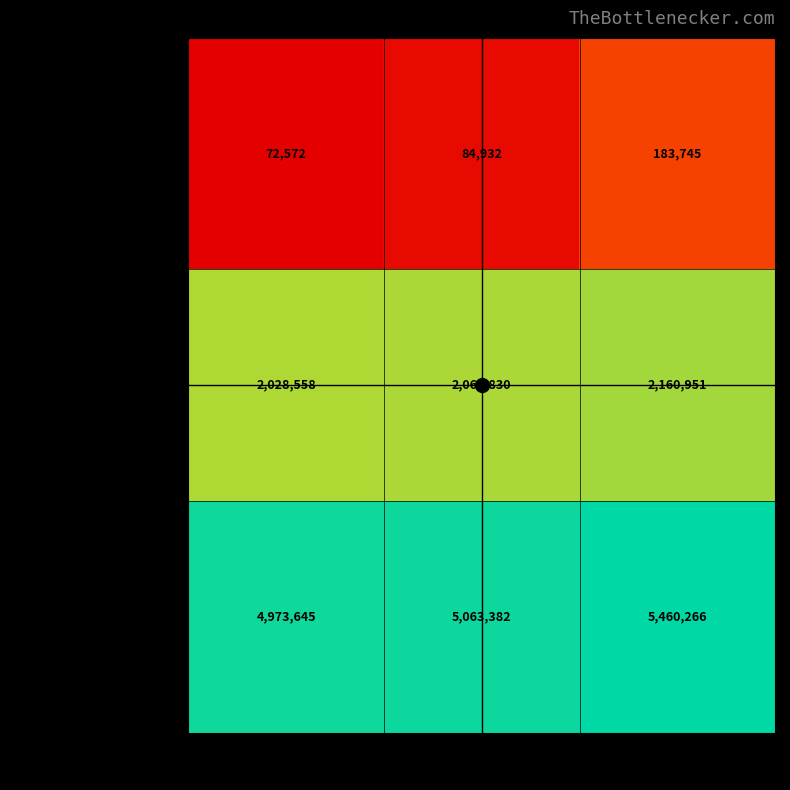

How many domestic-time values are between 2028558 and 2160951?

3